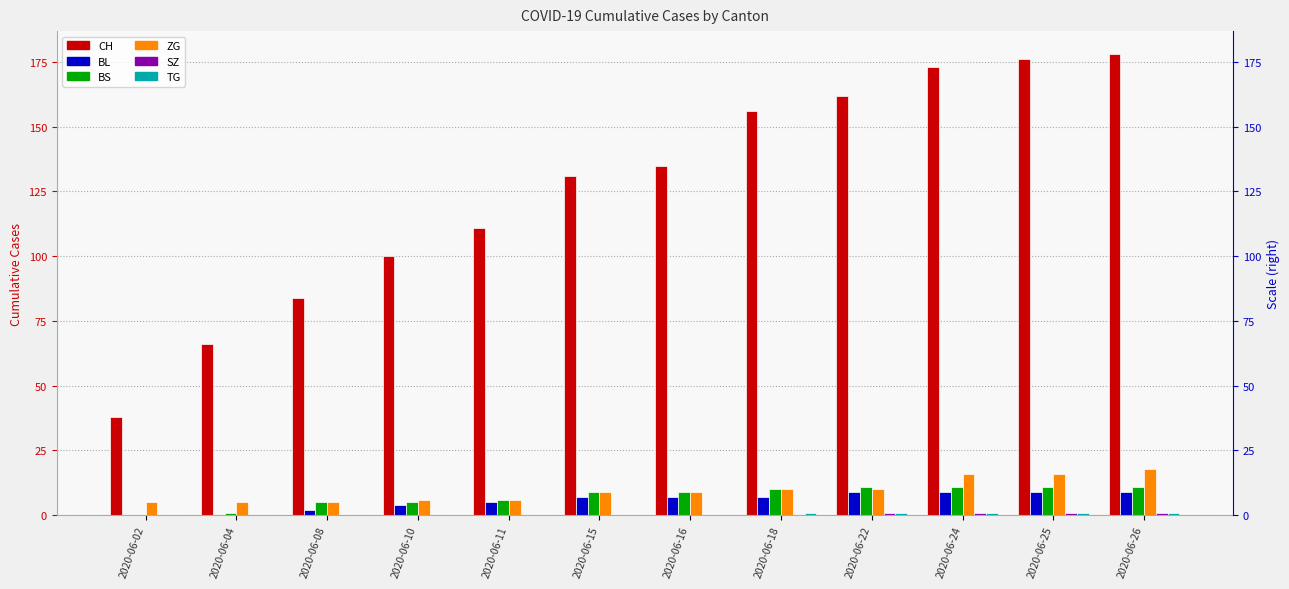

The value of TG at 2020-06-24 is 1. True or false?

True